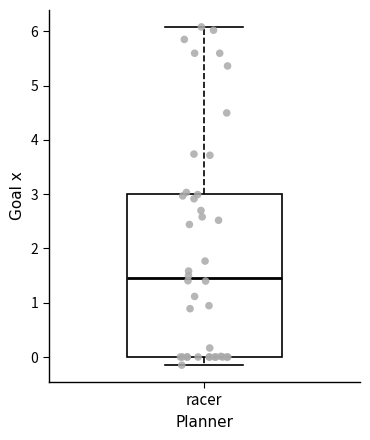

Read this box plot against the y-axis: the position of the median line, the range covered by the box, and the ends of both whiskers. The values are not printed on the chart, so give them approximately, as read against the axis.

median 1.5, box 0.0 to 3.0, whiskers -0.1 to 6.1